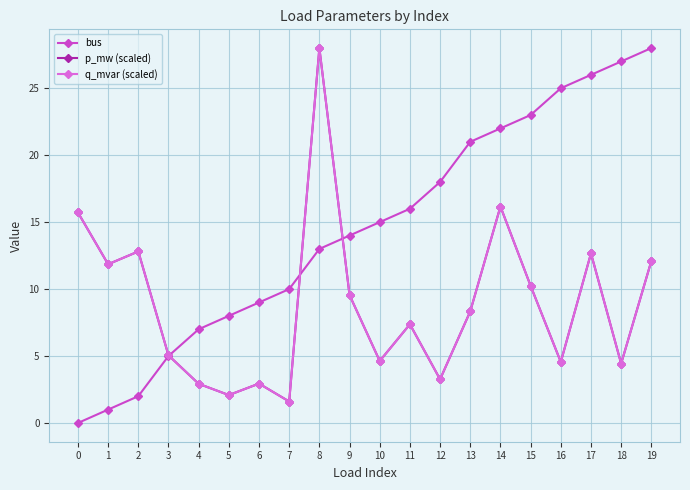

What is the difference between the bus values at 16 and 6?

16.0